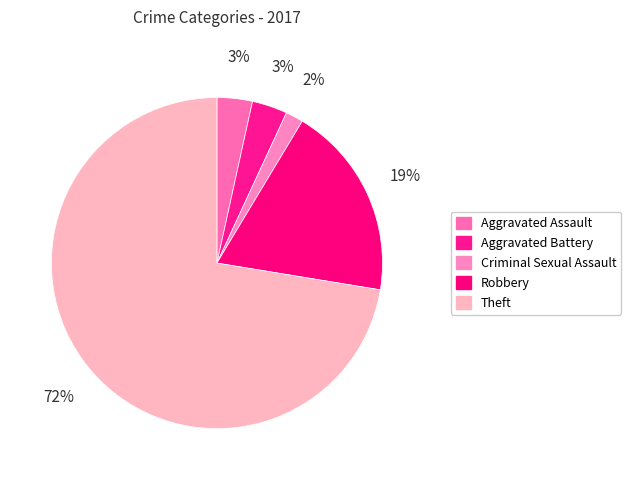

Which slice is the smallest?

Criminal Sexual Assault